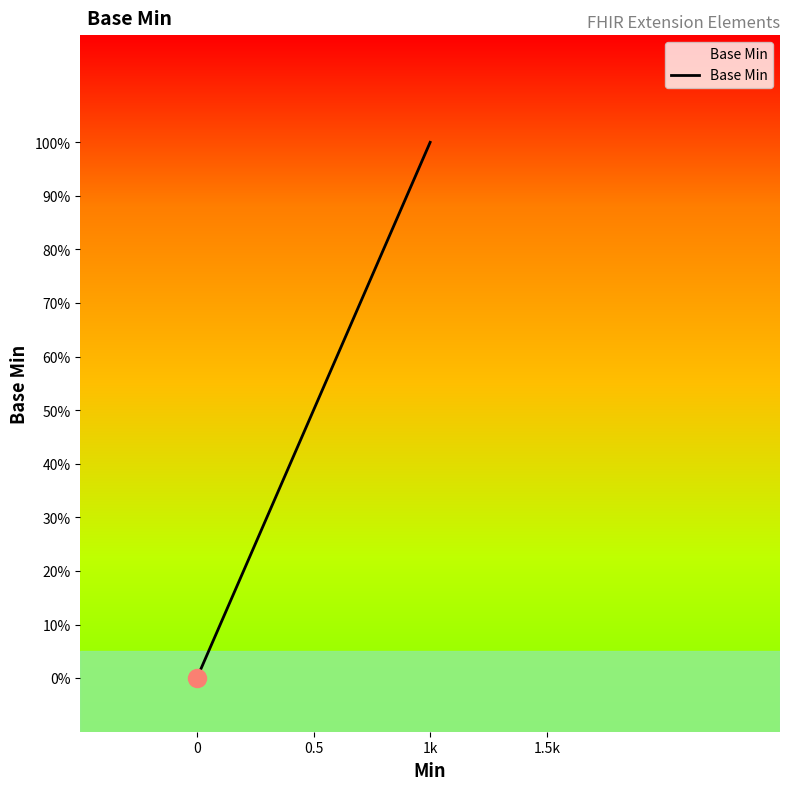

What is the sum of all values?

1